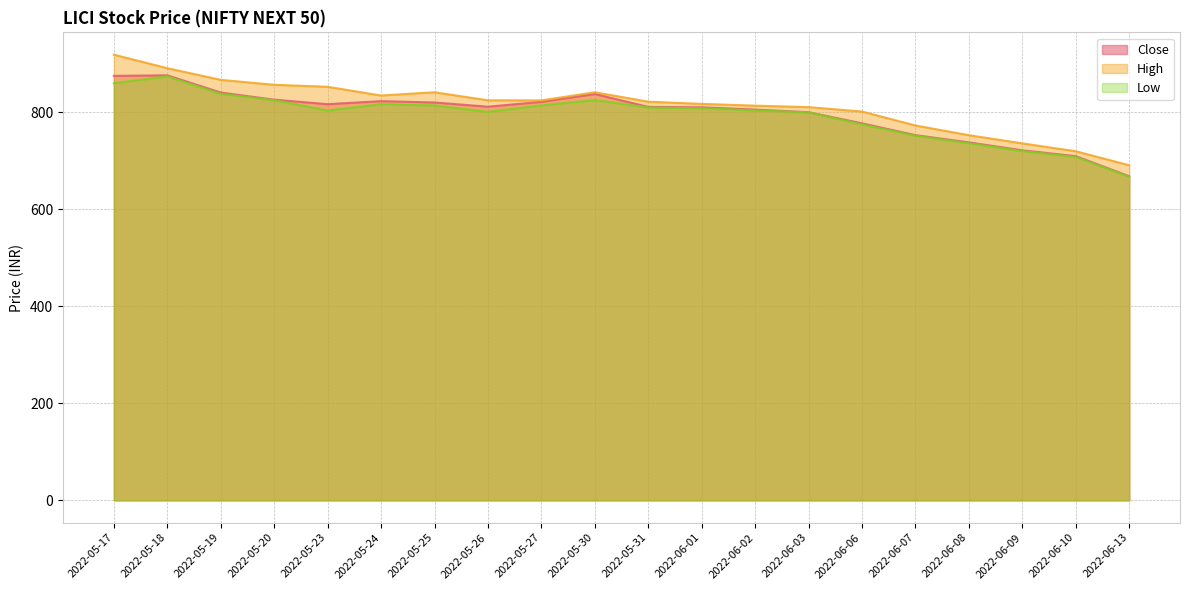

What is the maximum value for High?

919.0